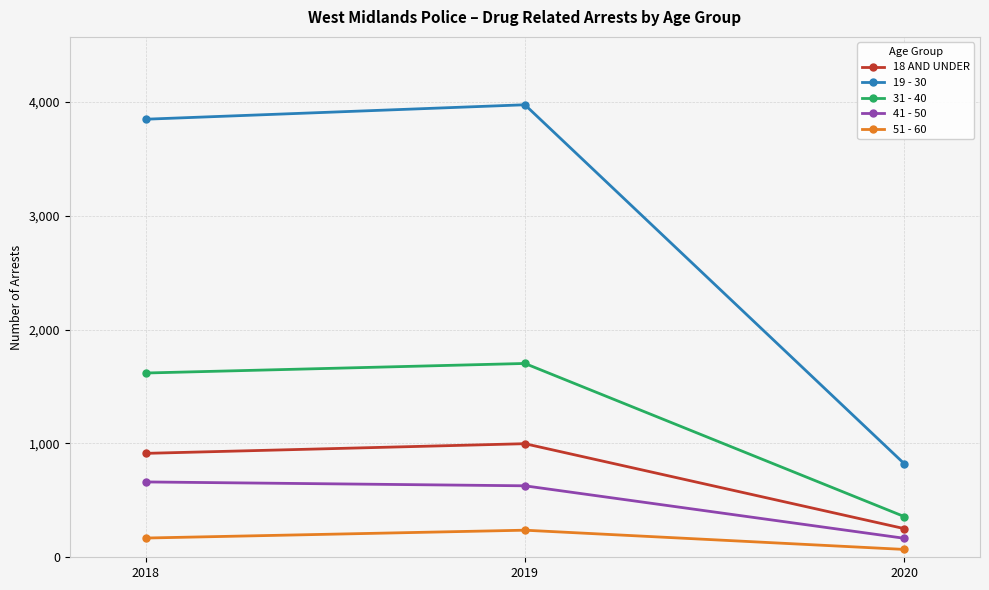

Reading left to right, what are all the values shown in this chart?

18 AND UNDER: 2018=913	2019=998	2020=252
19 - 30: 2018=3849	2019=3976	2020=823
31 - 40: 2018=1619	2019=1703	2020=358
41 - 50: 2018=662	2019=628	2020=167
51 - 60: 2018=169	2019=238	2020=69